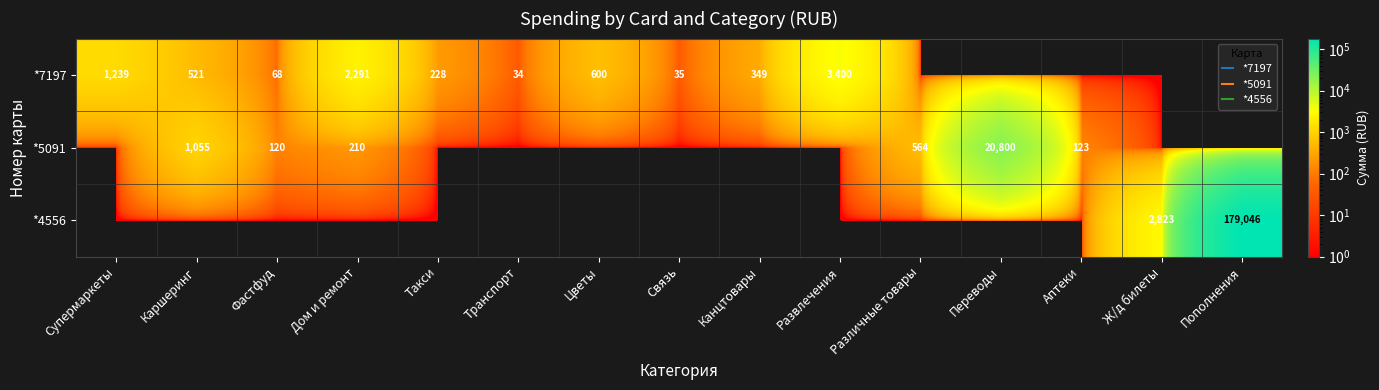

What is the sum of the *5091 values at Аптеки and Такси?

123.0